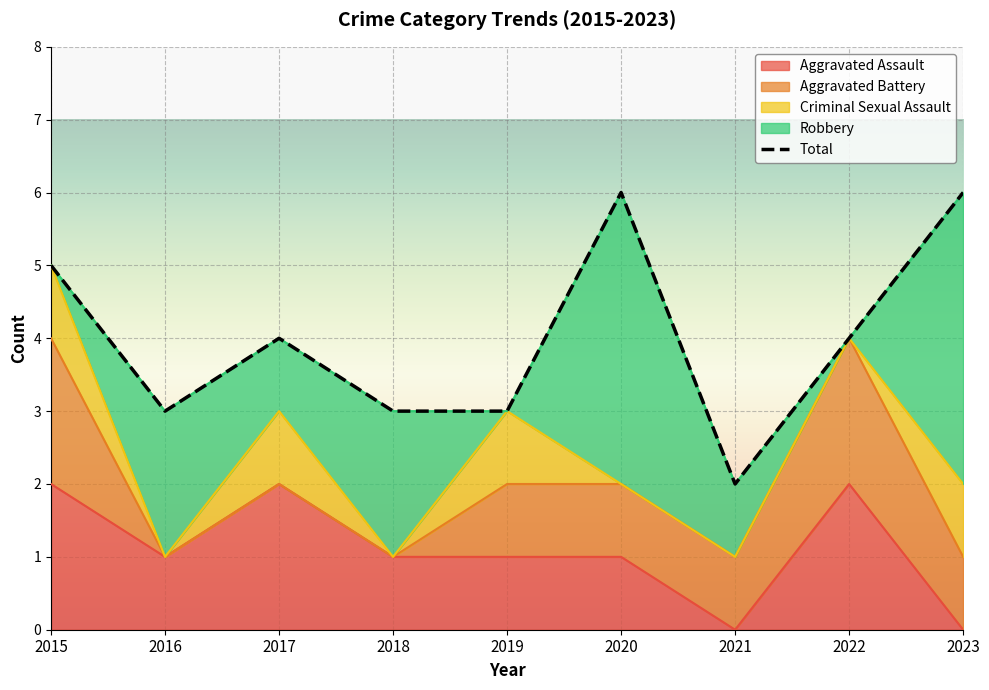

How many data points in Robbery are less than 1?

3